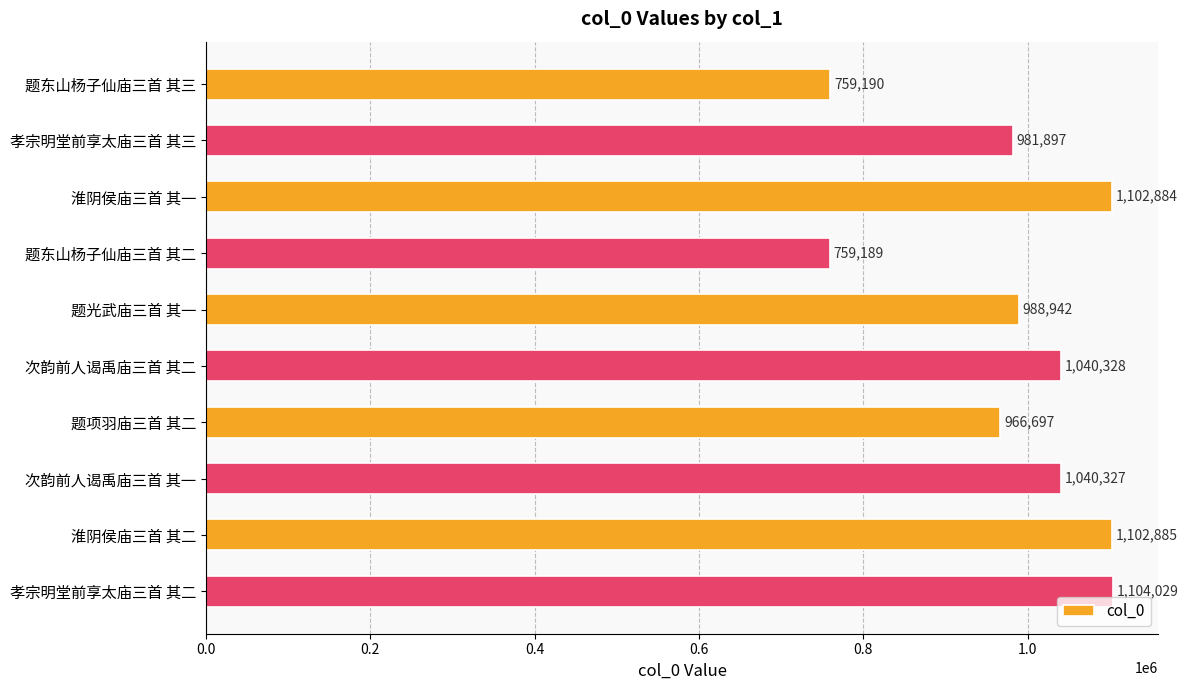

Where is the data nearest to the value 931609?

题项羽庙三首 其二